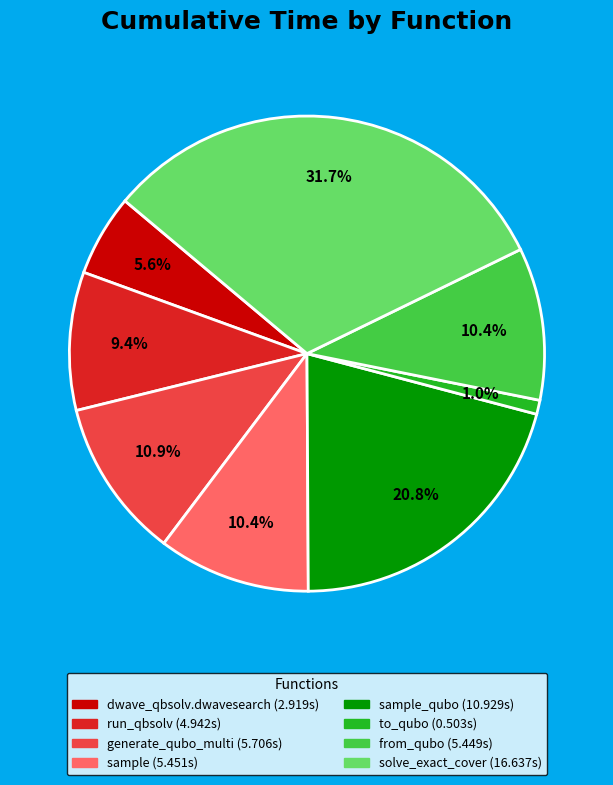

Does any single category account for the majority?

No